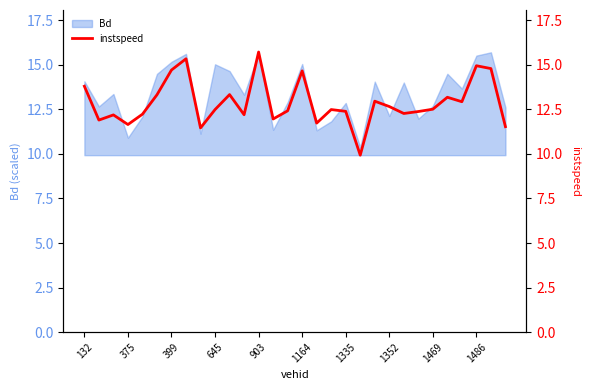

True or false: Bd has a value of 17.9 at 375.

False